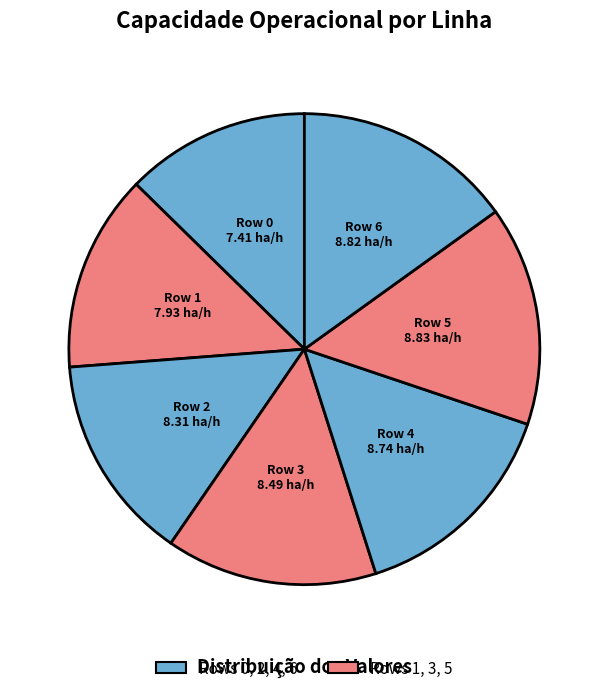

Is there any slice that represents more than half of the pie?

No